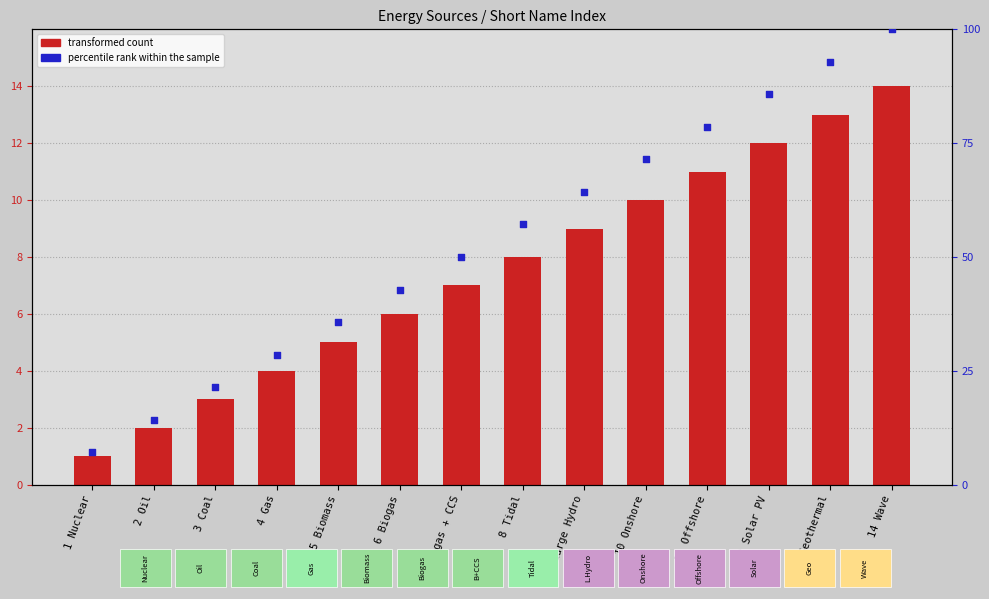

What is the total value across all series at 8 Tidal?

65.1